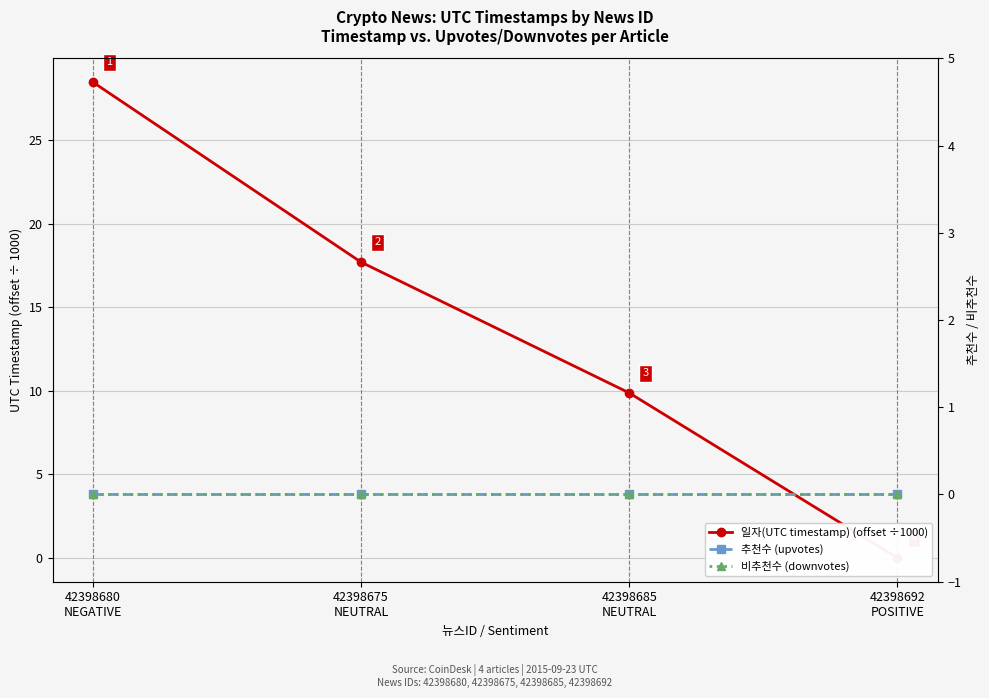

What is the total value across all series at 42398685
NEUTRAL?

9.9